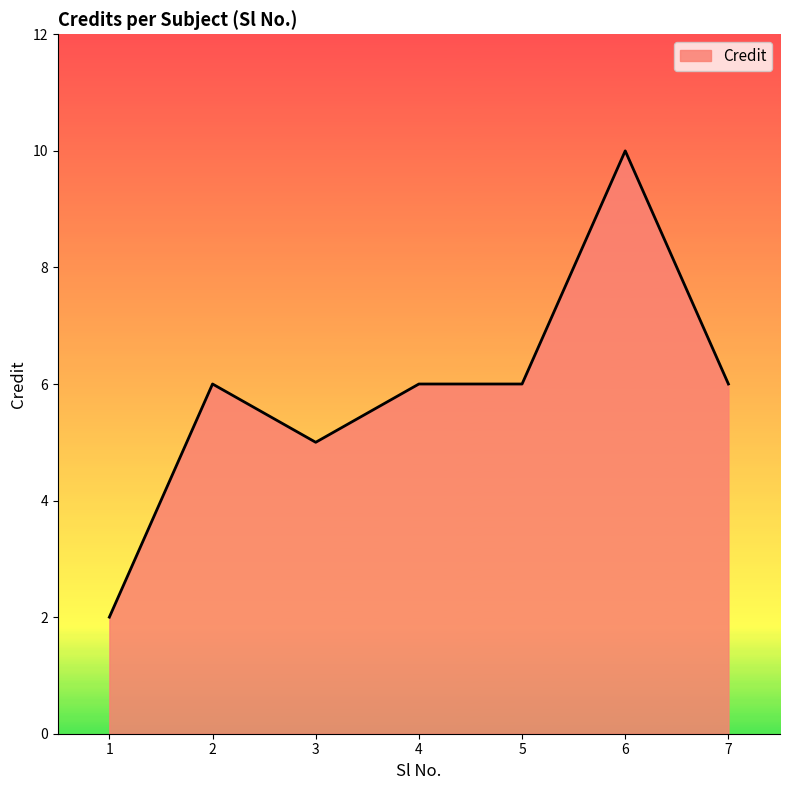

What is the difference between the maximum and minimum values?

8